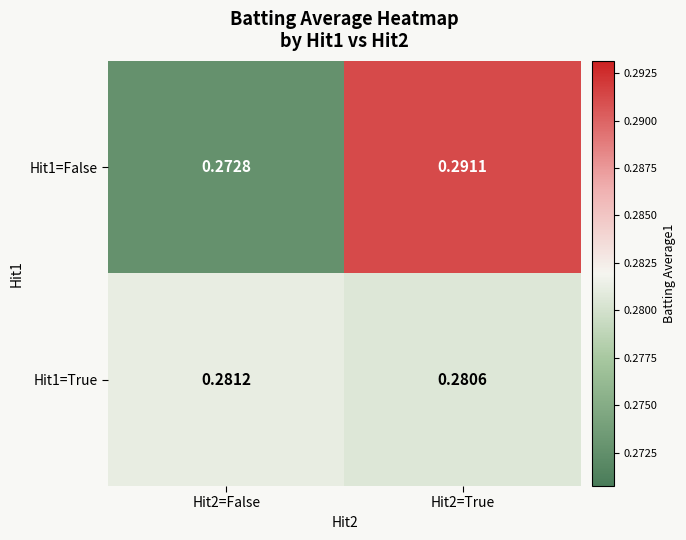

Is the value of Hit1=True at Hit2=True greater than the value of Hit1=False at Hit2=False?

Yes